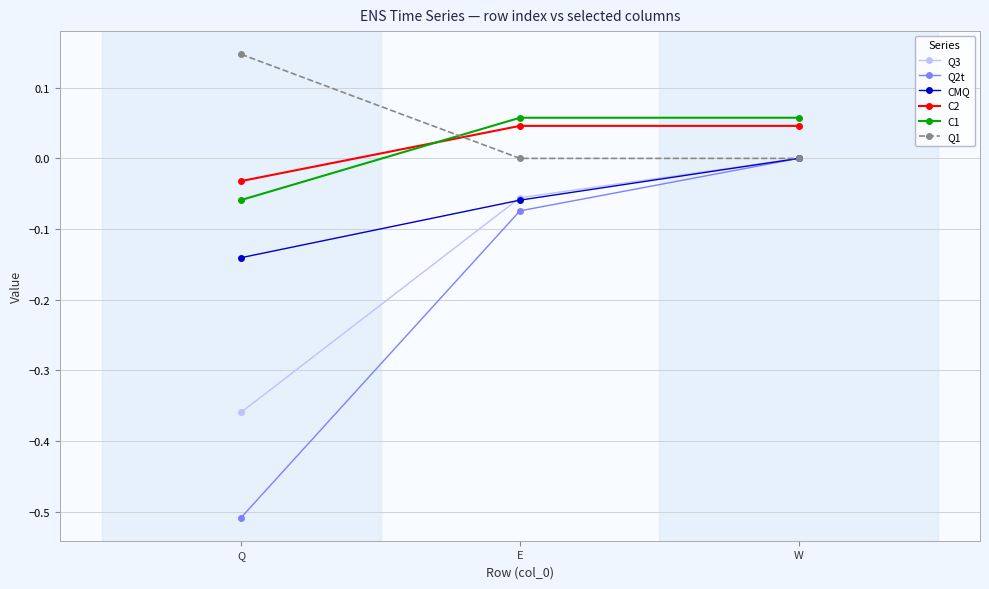

The Q1 series shows 0.0 at E. True or false?

True